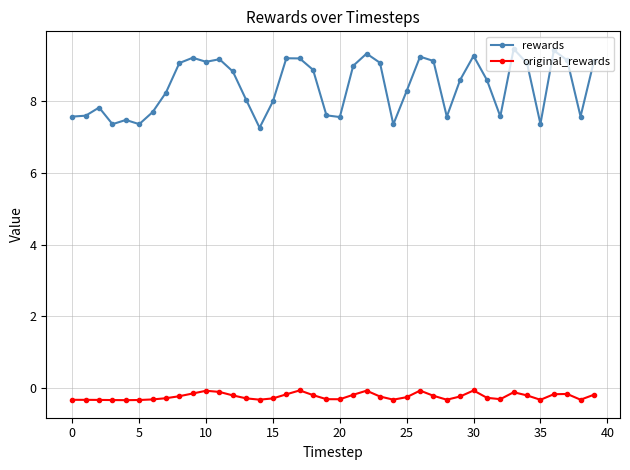

What is the value of the rewards point at the 26th from the left?

8.3